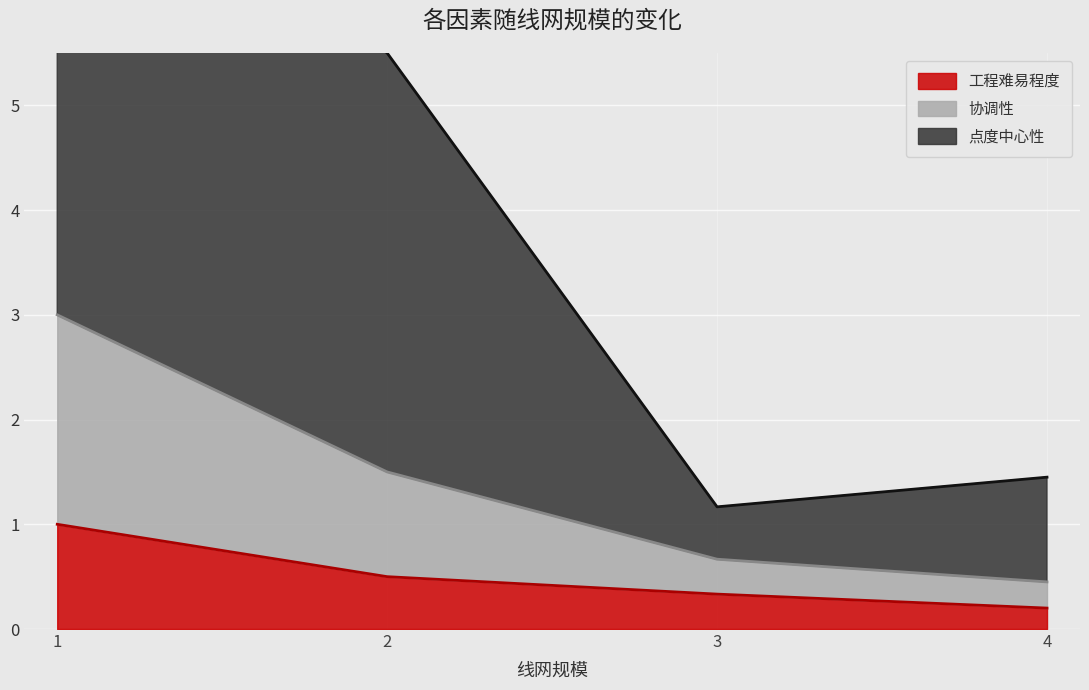

What is the total value across all series at 2?

7.5